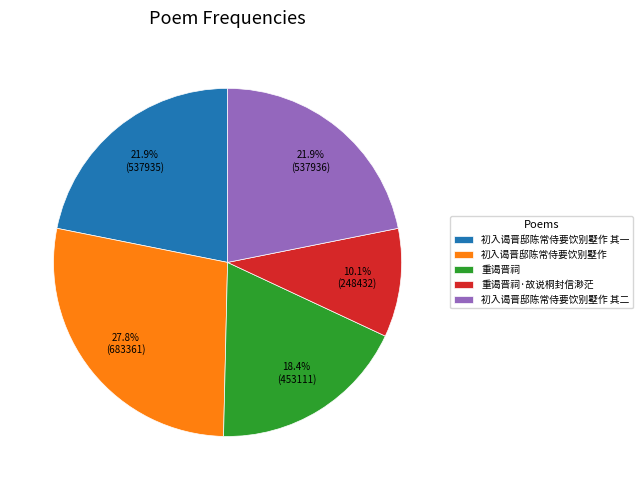

Approximately how many times larger is the value at 初入谒晋邸陈常侍要饮别墅作 其一 compared to 初入谒晋邸陈常侍要饮别墅作 其二?

1.0